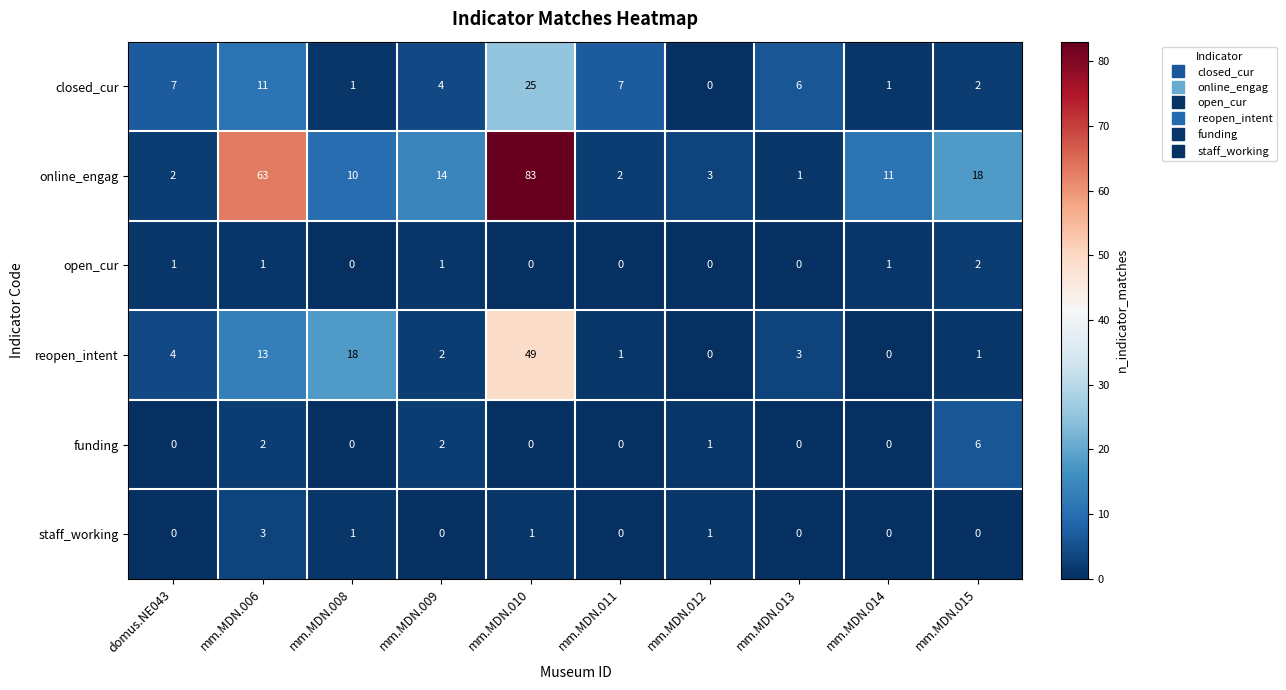

At which label does online_engag reach its minimum?

mm.MDN.013